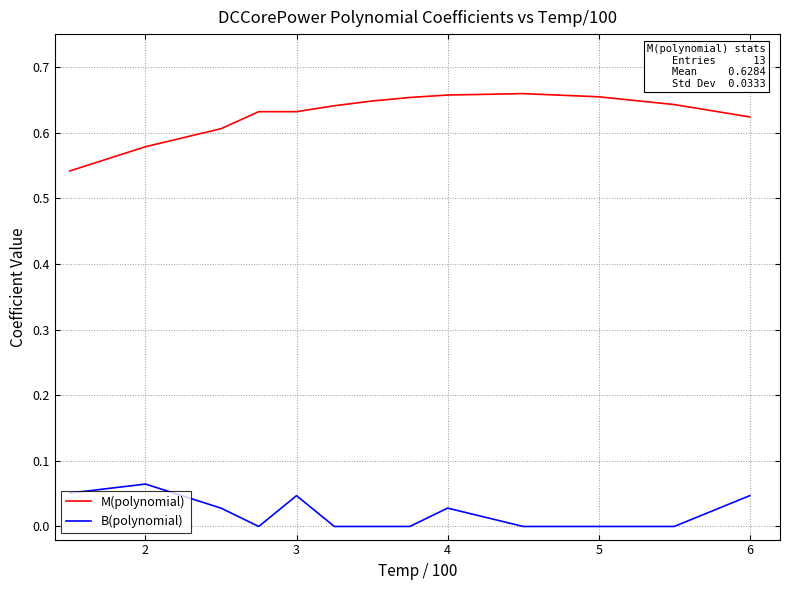

True or false: B(polynomial) and M(polynomial) intersect in this chart.

False